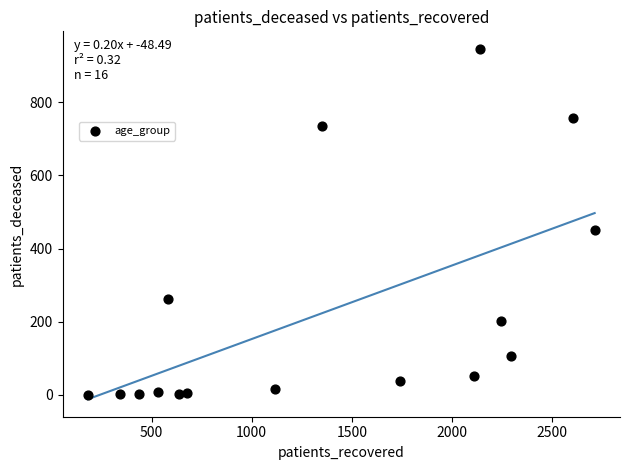

What Y value in the scatter plot is closest to 473?

451